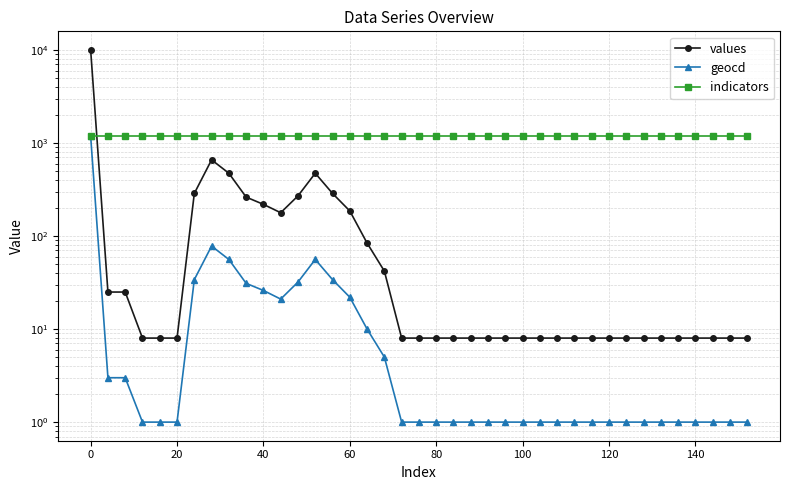

True or false: values and geocd cross at least once.

False